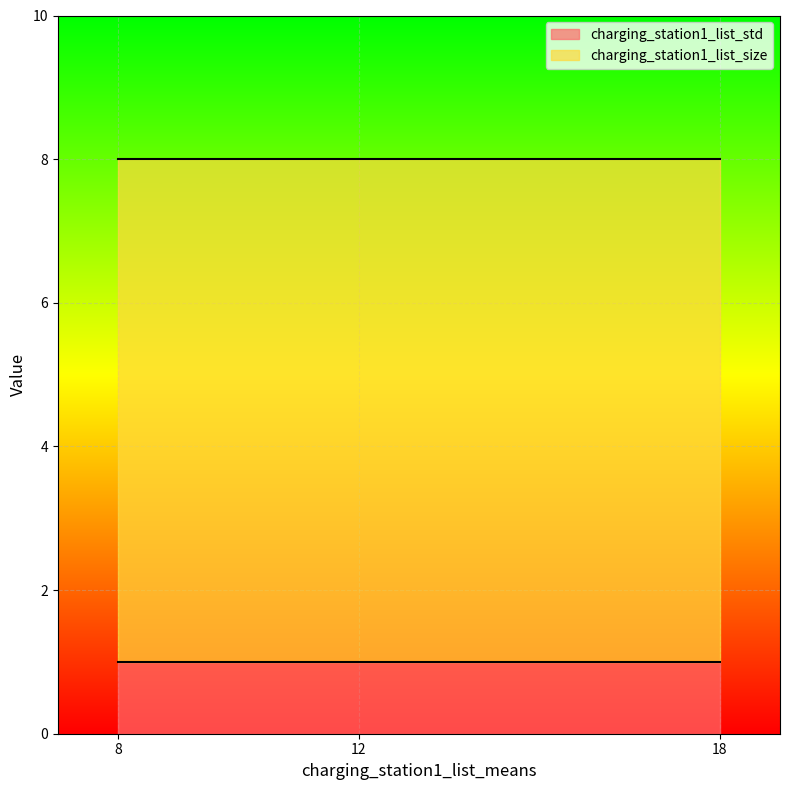

Is it true that charging_station1_list_size equals 7 at 12?

True